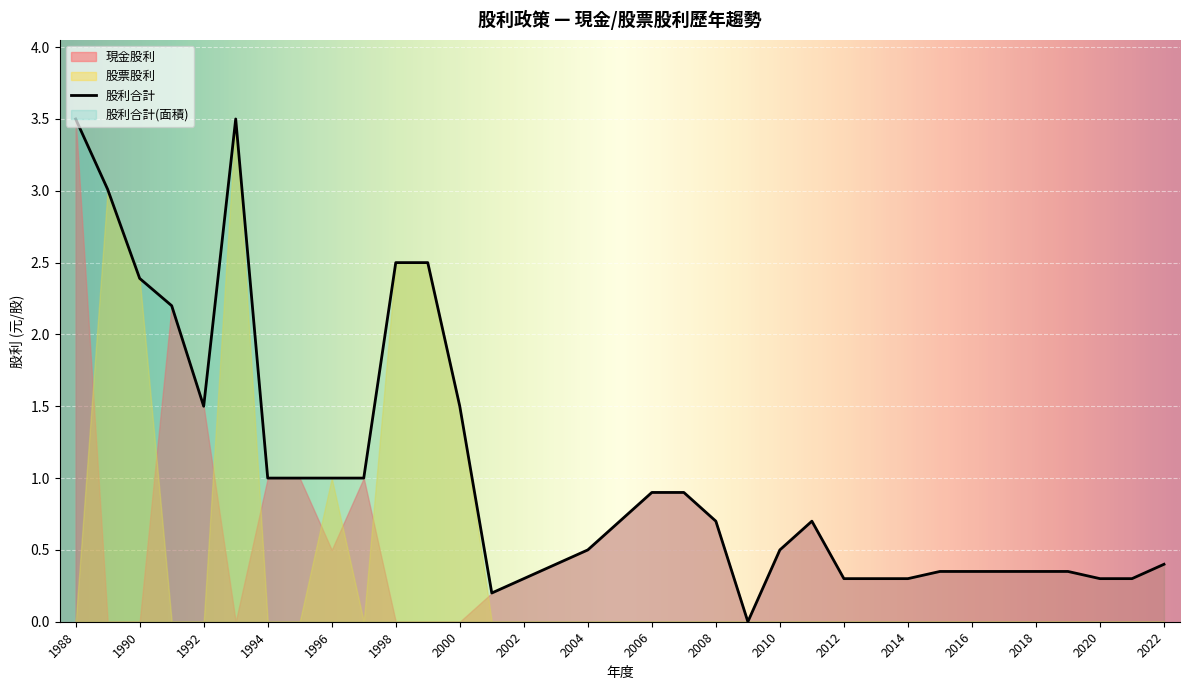

True or false: 現金股利 has more than 2 points higher than both neighbors.

True